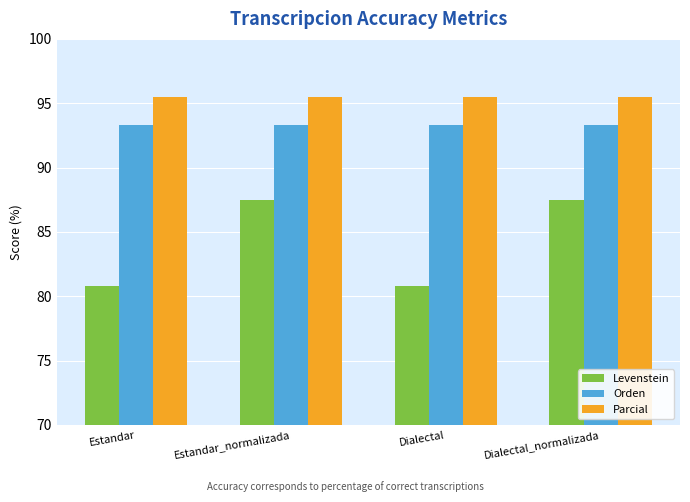

Reading left to right, list all the values displayed in this chart.

Levenstein: Estandar=80.8	Estandar_normalizada=87.5	Dialectal=80.8	Dialectal_normalizada=87.5
Orden: Estandar=93.3	Estandar_normalizada=93.3	Dialectal=93.3	Dialectal_normalizada=93.3
Parcial: Estandar=95.5	Estandar_normalizada=95.5	Dialectal=95.5	Dialectal_normalizada=95.5